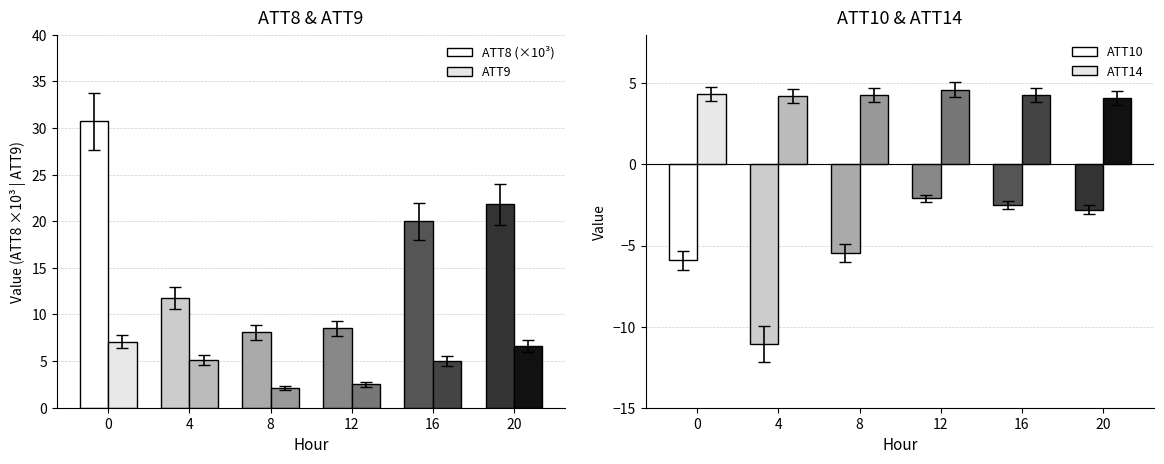

Which series has the largest total across all categories?

ATT8 (×10³)